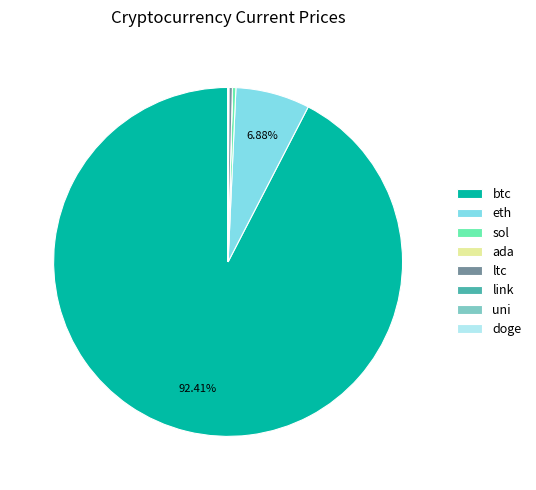

Is btc the majority of the pie?

Yes